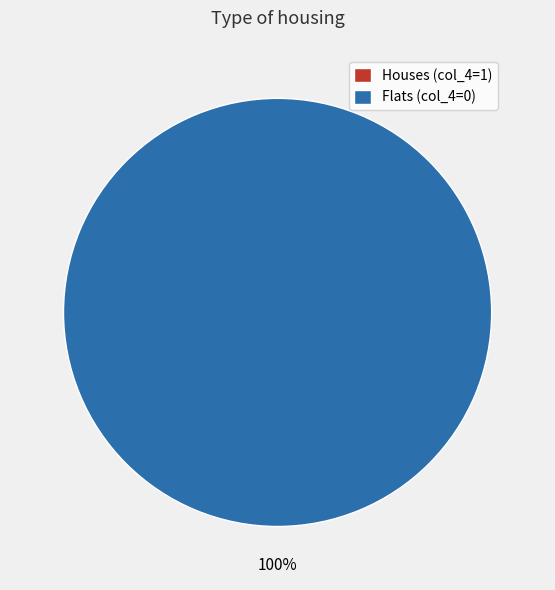

To the nearest percent, what is the combined percentage of 0 and 1?

100%